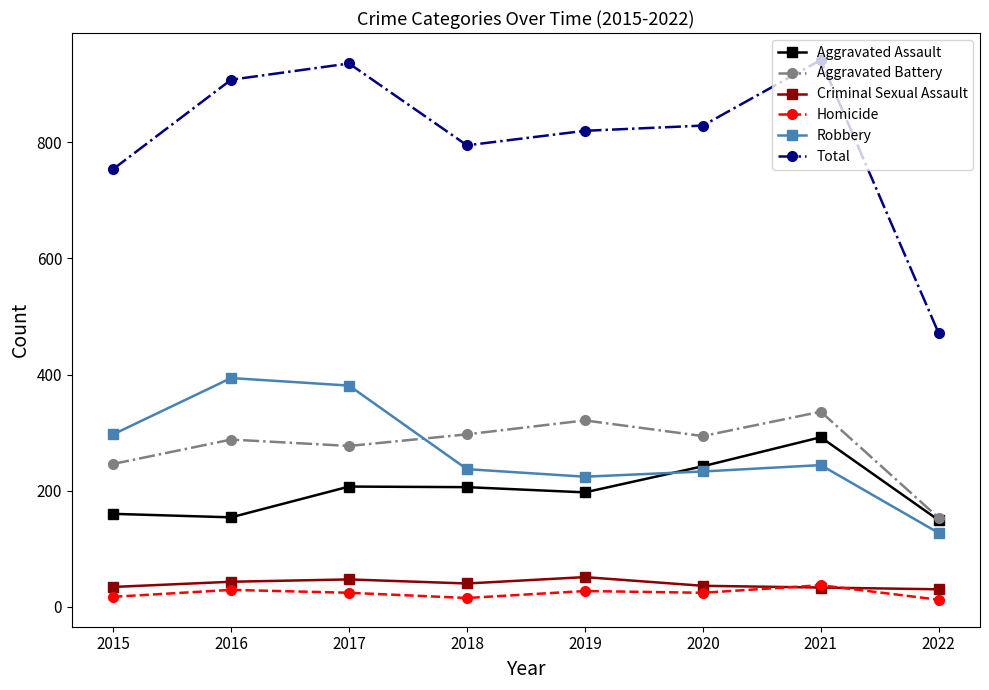

What is the sum of the Aggravated Assault values at 2019 and 2017?

404